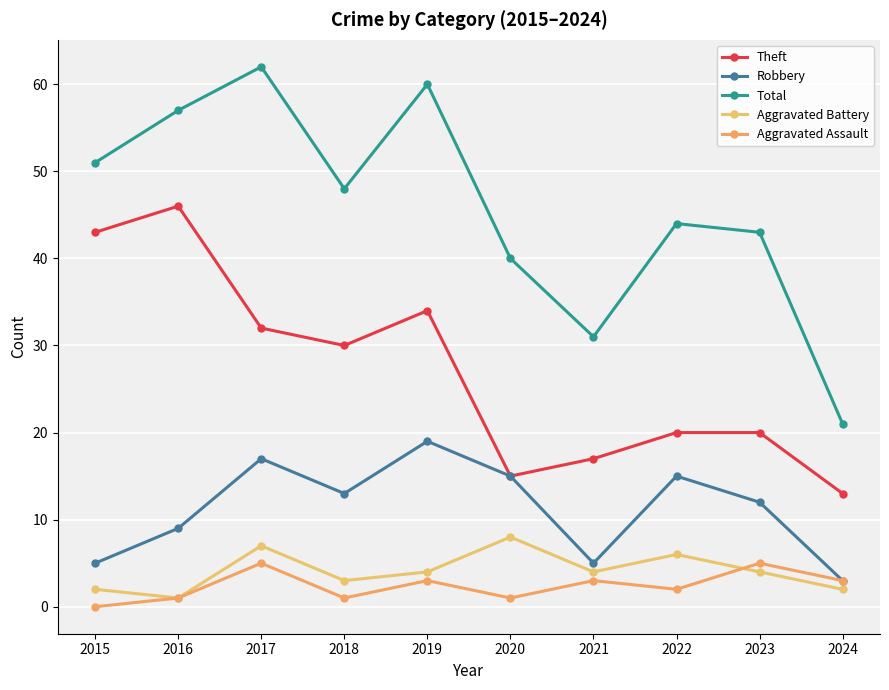

Which has a higher value, 2021 or 2020?

2021